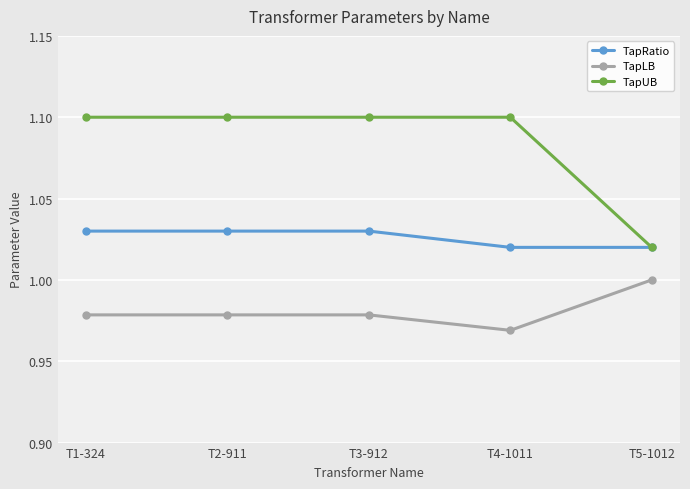

True or false: TapUB and TapLB intersect in this chart.

False